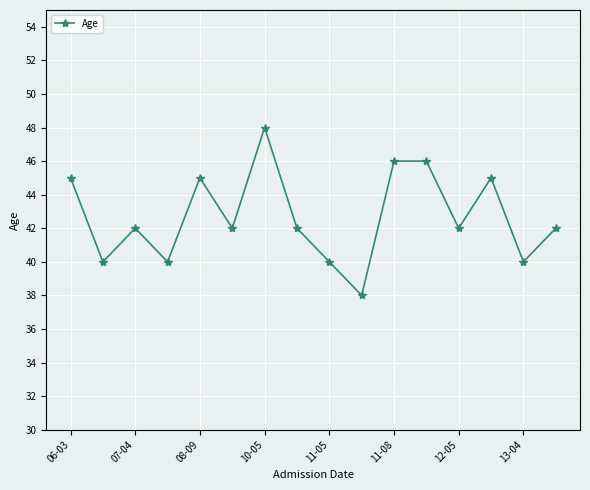

What is the value of the 2nd point from the left?

40